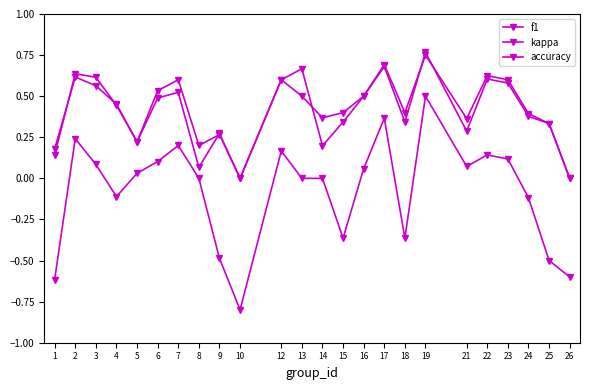

Does the chart have visible grid lines?

No